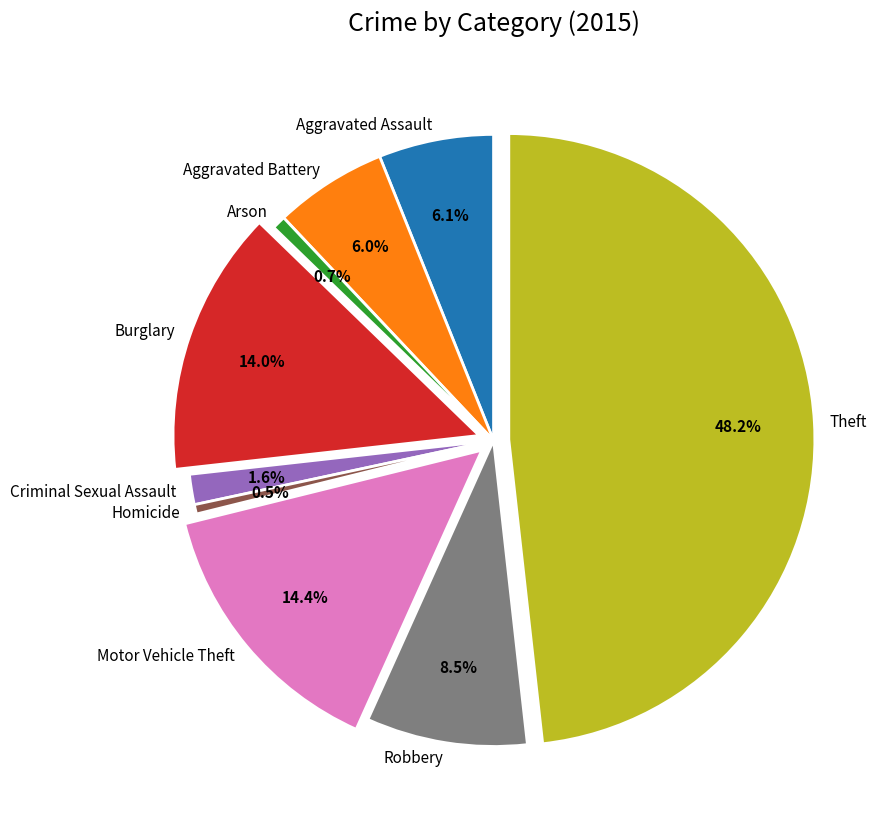

How much of the chart is everything except Homicide?

99.5%